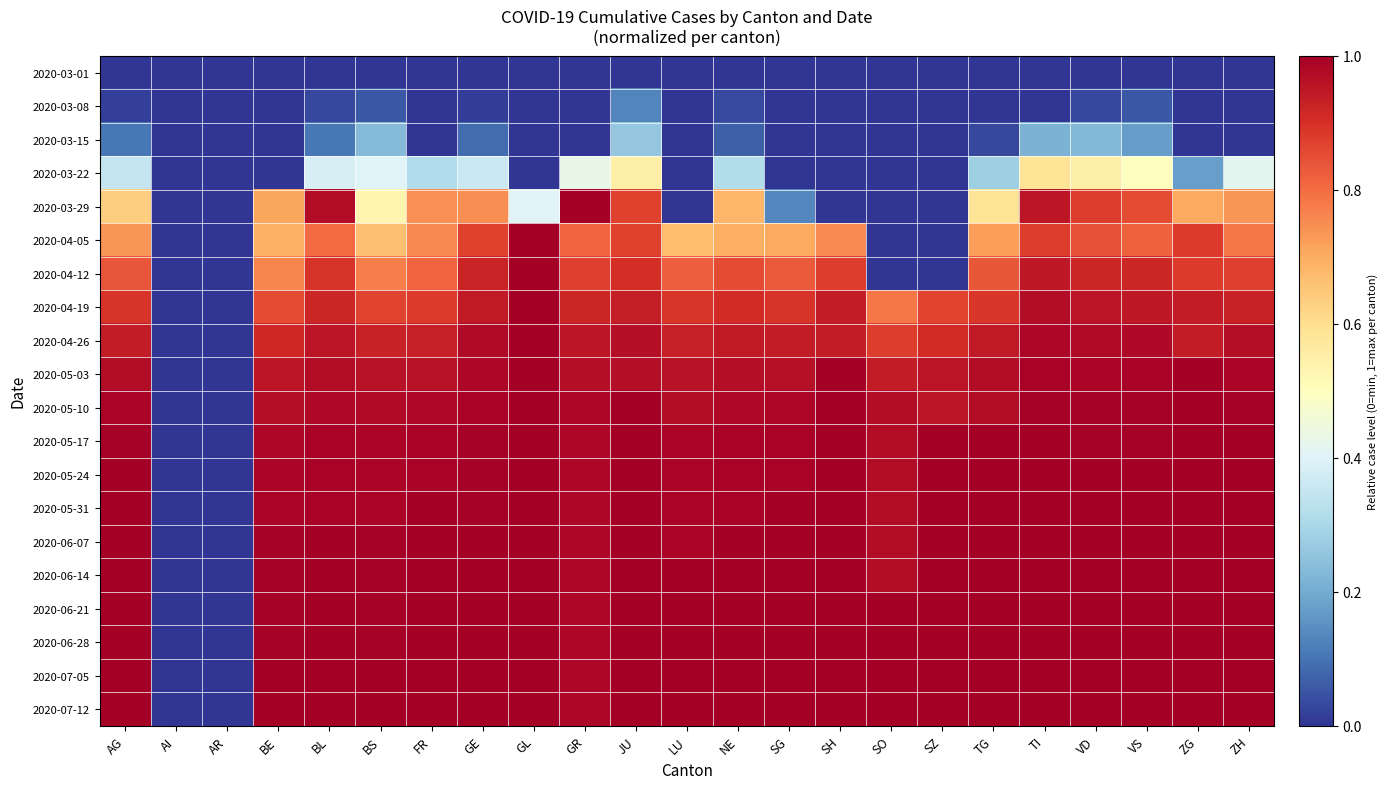

Which series has the largest range (max minus min)?

2020-03-29